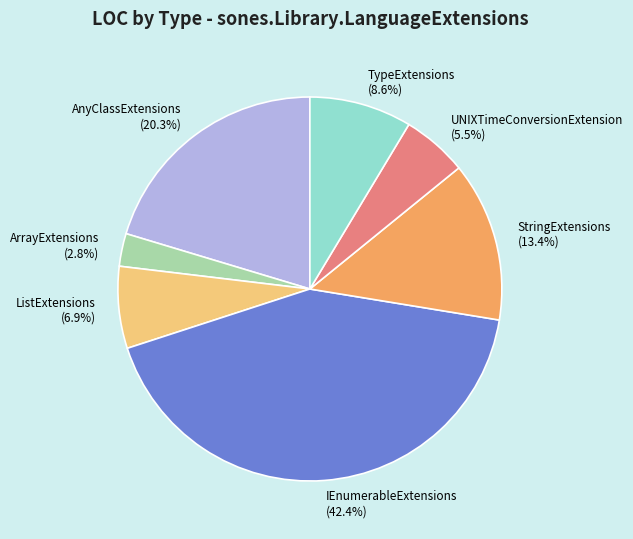

Combined, what portion of the pie is ArrayExtensions and TypeExtensions?

11.4%